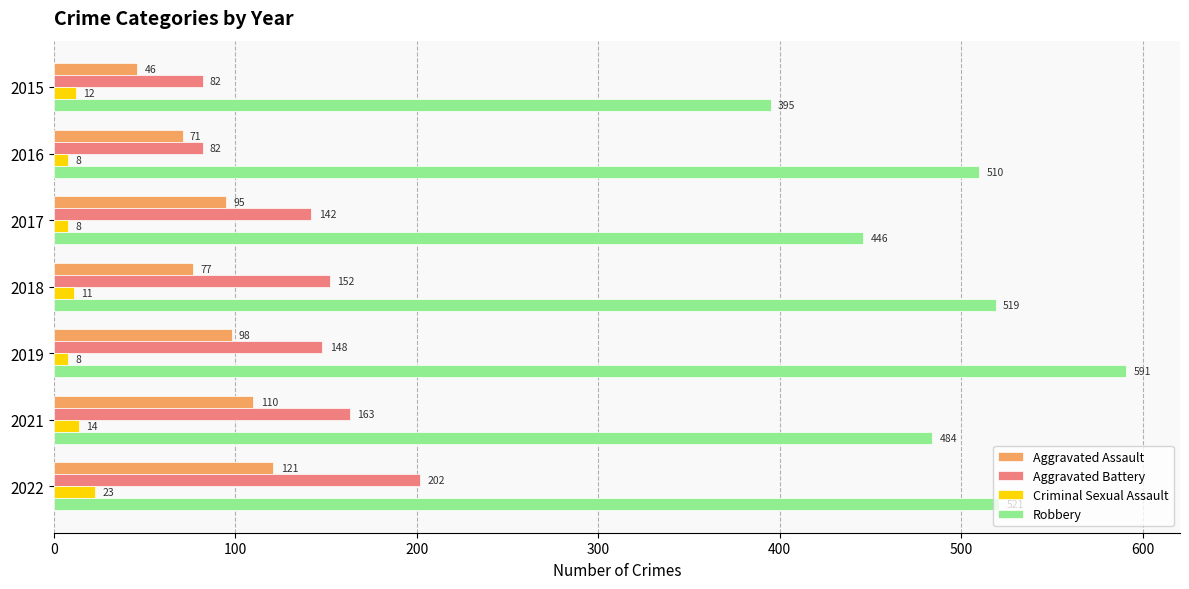

What is the sum of the Criminal Sexual Assault values at 2016 and 2021?

22